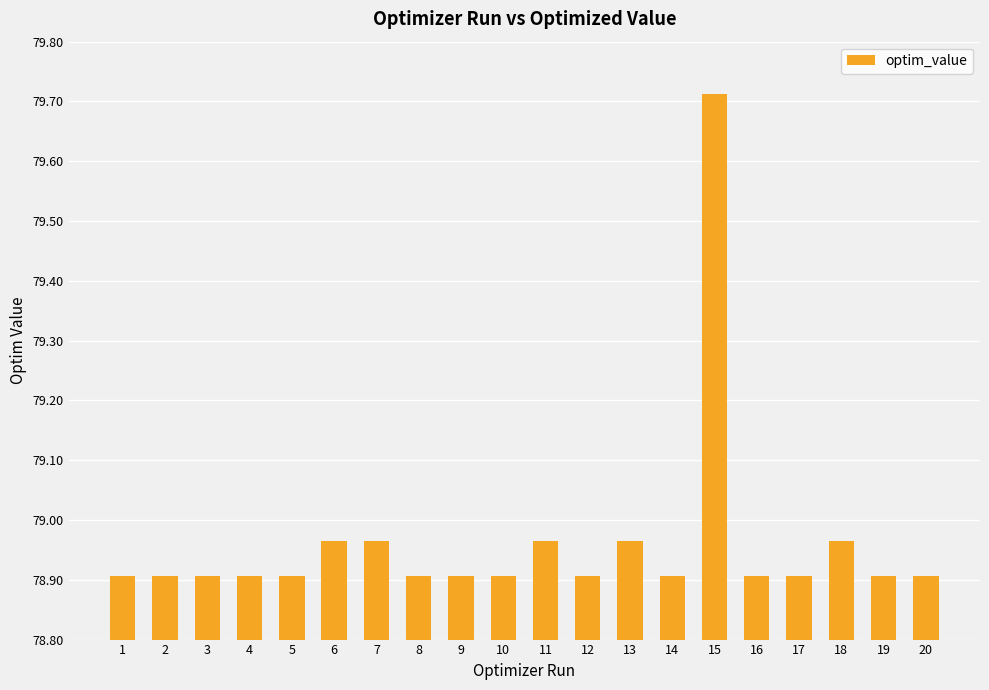

Approximately how many times larger is the value at 18 compared to 9?

1.0